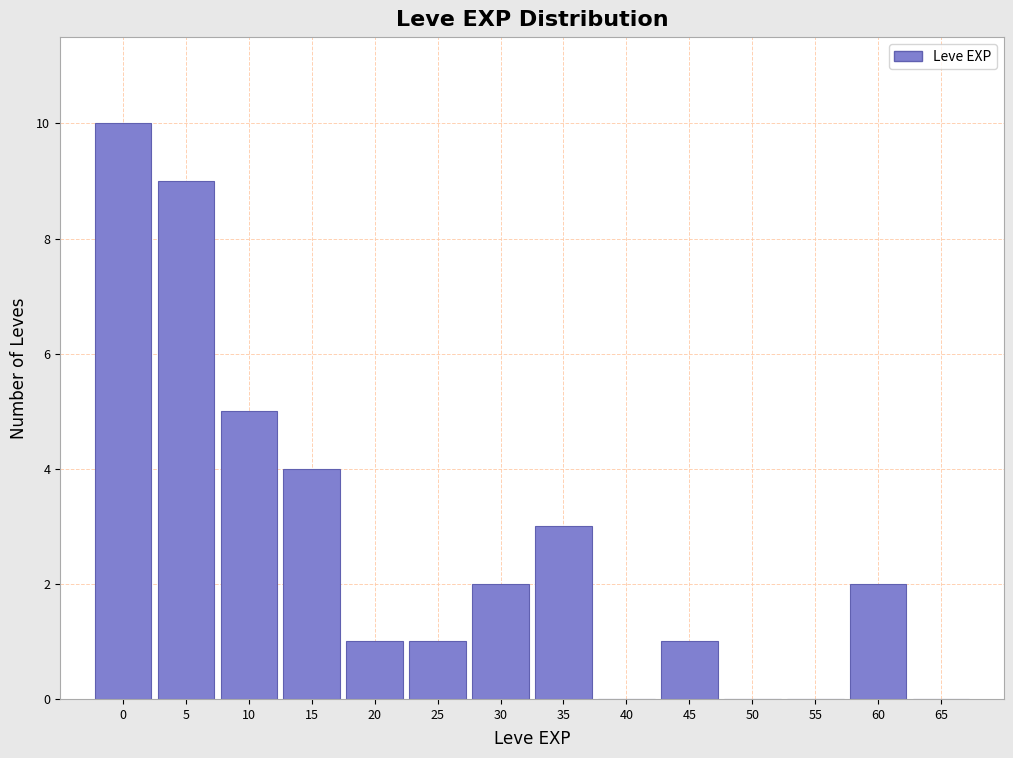

Reading right to left, extract all data points from this chart.

65=0	60=2	55=0	50=0	45=1	40=0	35=3	30=2	25=1	20=1	15=4	10=5	5=9	0=10